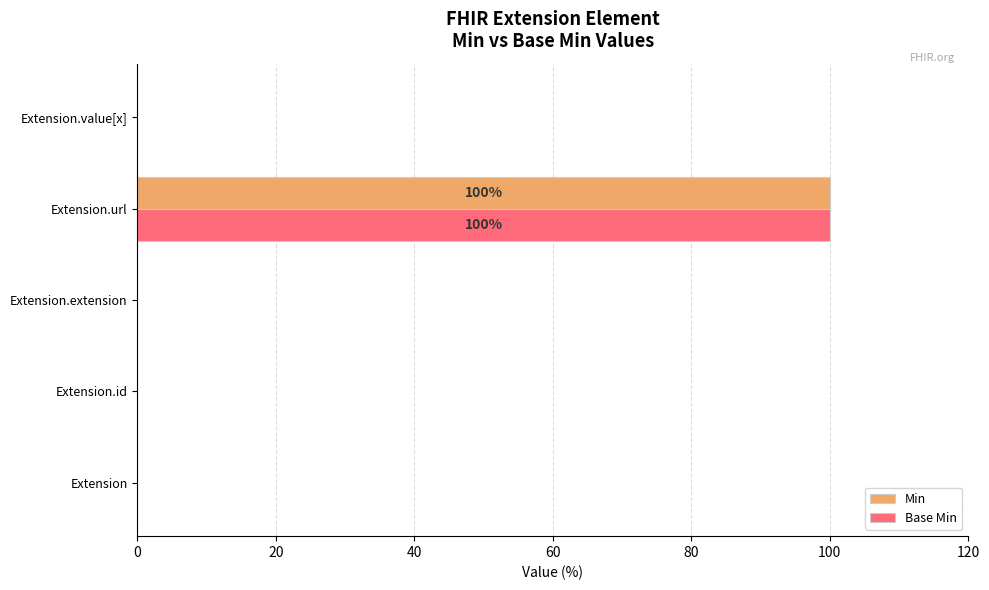

What is the greatest value displayed?

100